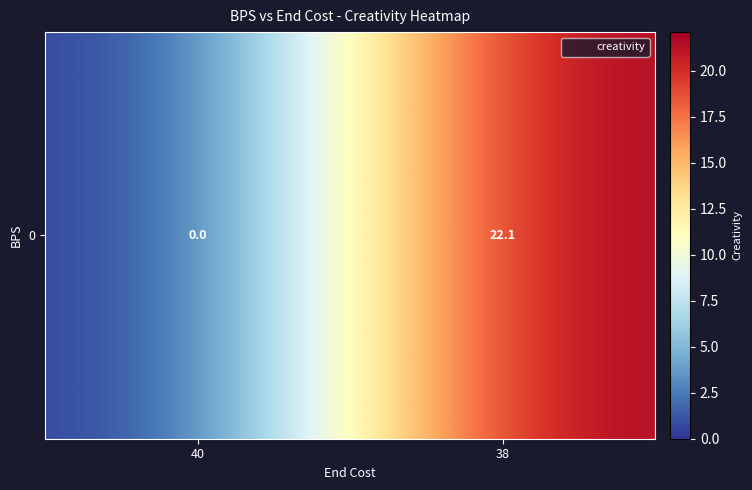

Rank the categories by value from lowest to highest.

40, 38